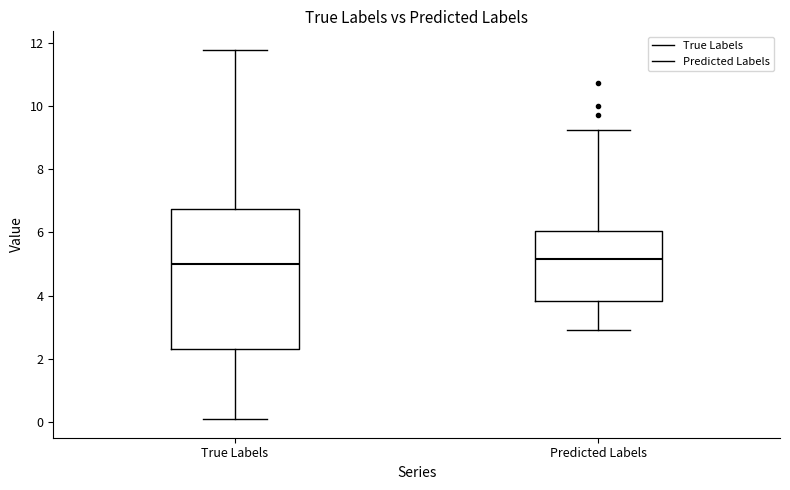

Reading left to right, read every box against the y-axis: the position of its median line, the range the box covers, and the ends of its whiskers. The values are not printed on the chart, so give them approximately, as read against the axis.

True Labels: median 5.0, box 2.4 to 6.8, whiskers 0.0 to 11.8
Predicted Labels: median 5.2, box 3.8 to 6.0, whiskers 3.0 to 9.2